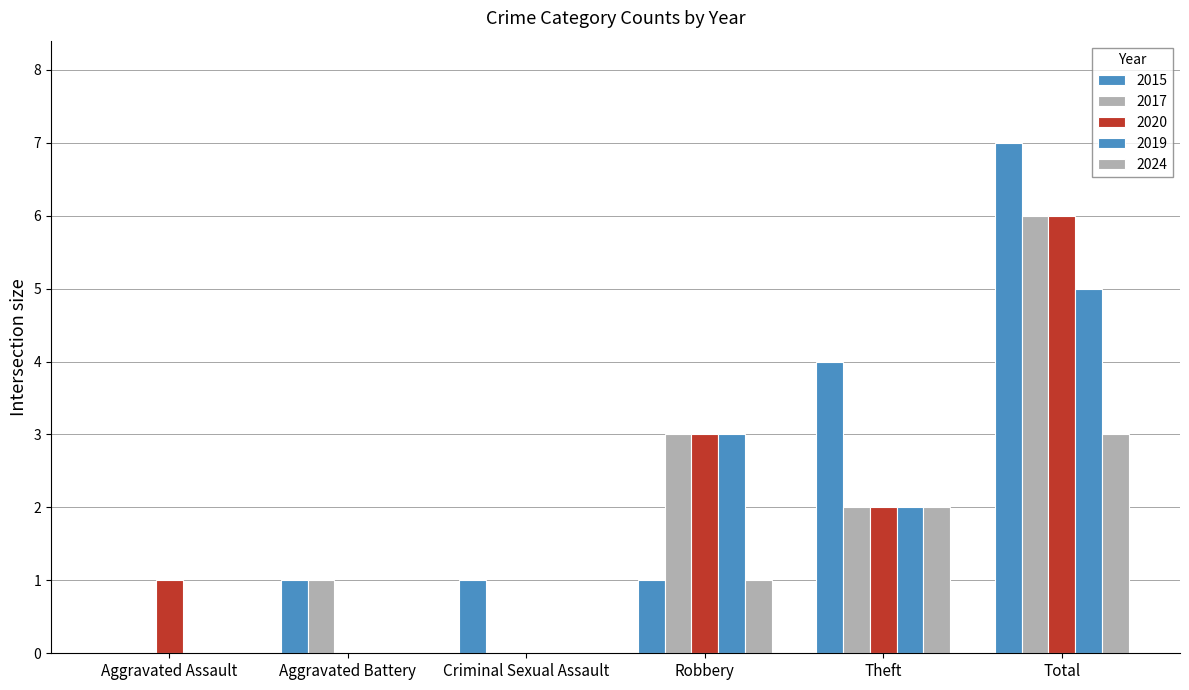

How many groups of bars are there?

6